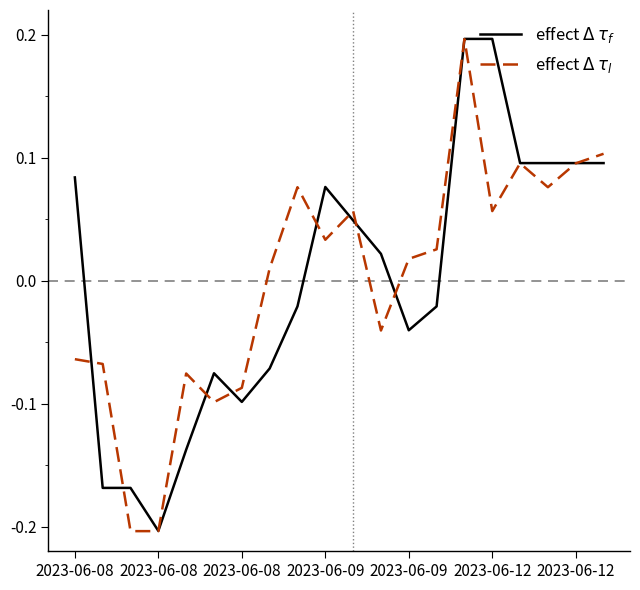

Is this an area chart (filled region under the line)?

No